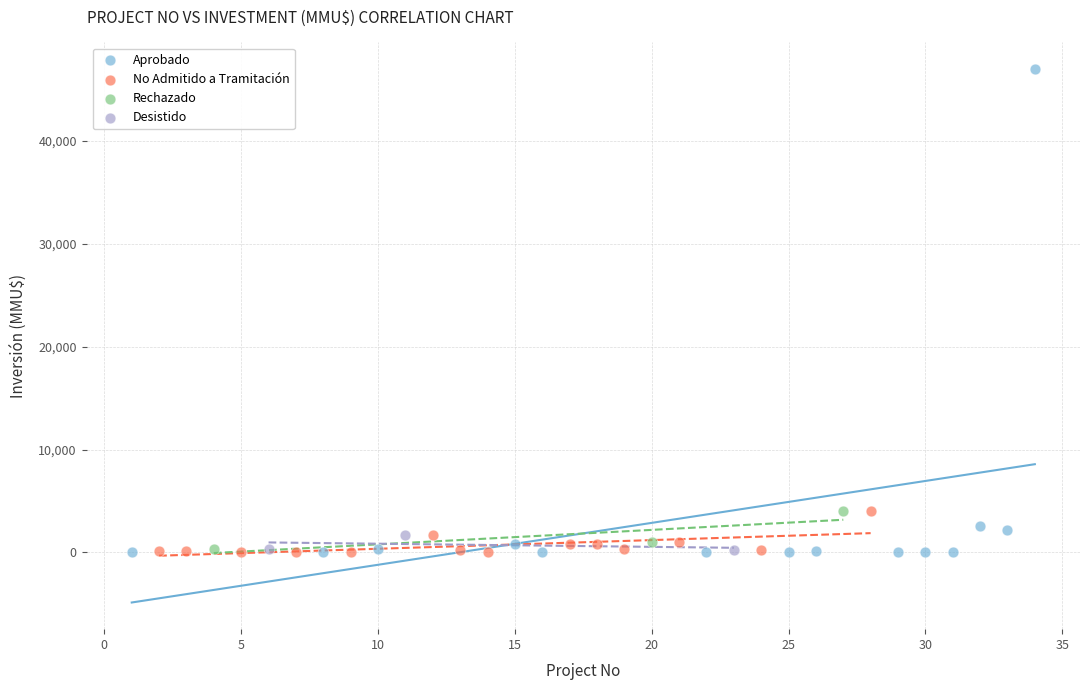

What are all the series names shown in the legend?

Aprobado, No Admitido a Tramitación, Rechazado, Desistido